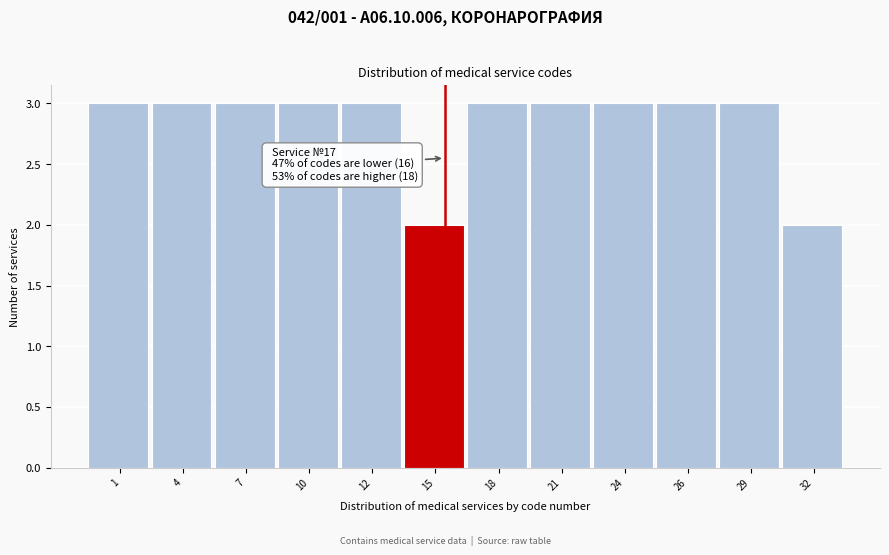

Reading right to left, transcribe all the data shown in this chart.

32=2	29=3	26=3	24=3	21=3	18=3	15=2	12=3	10=3	7=3	4=3	1=3